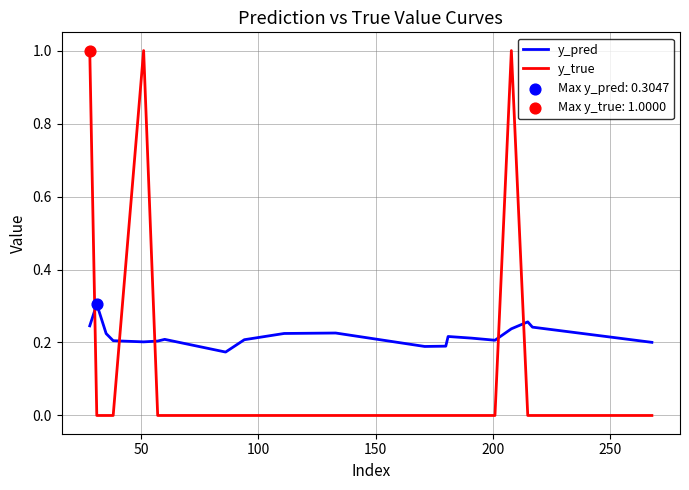

Which series has the largest total across all categories?

y_pred